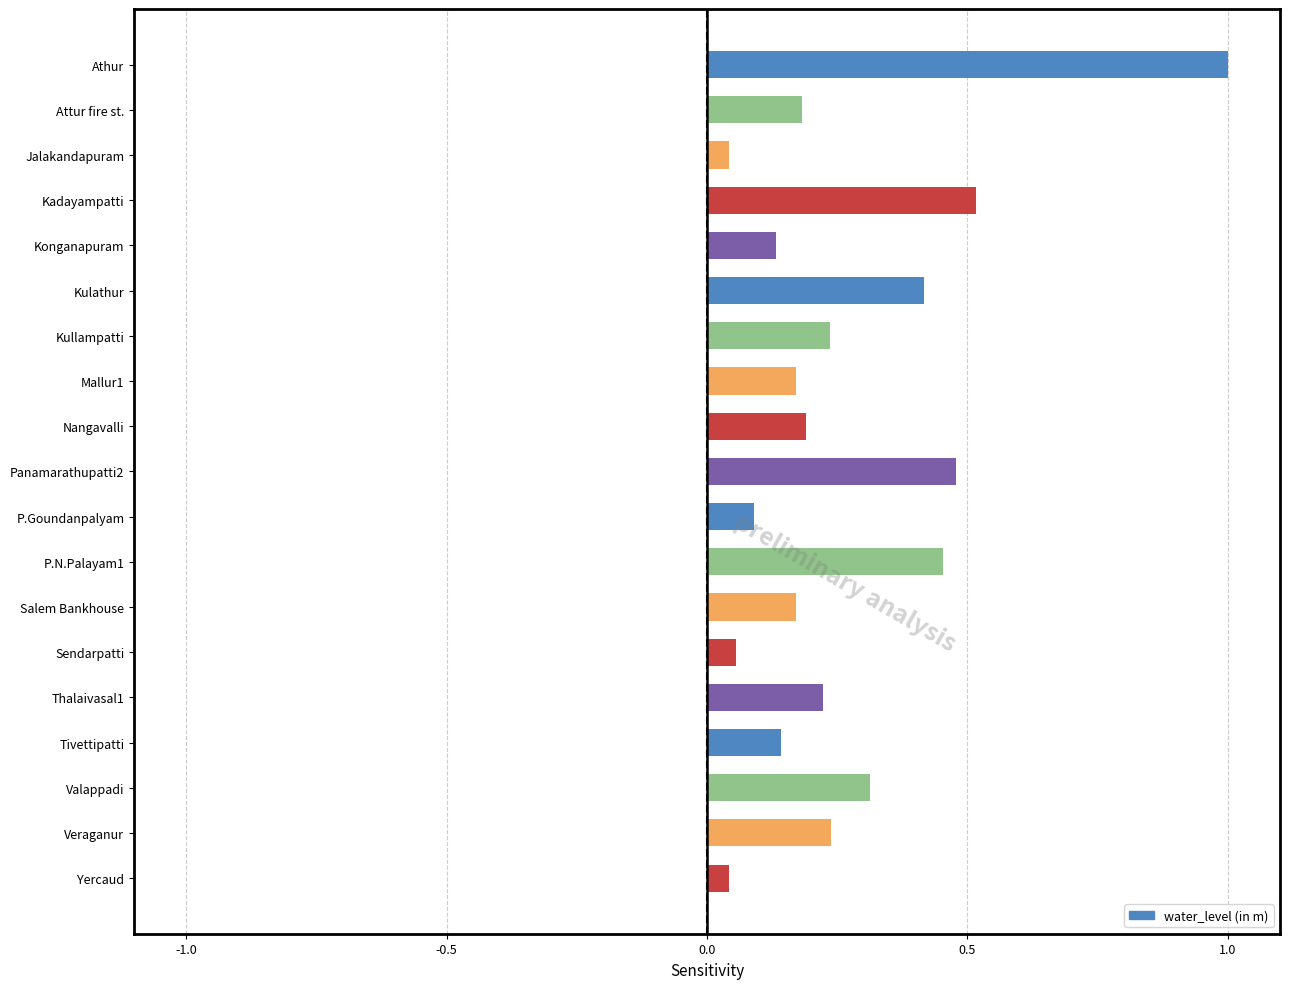

What is the average value?

0.3